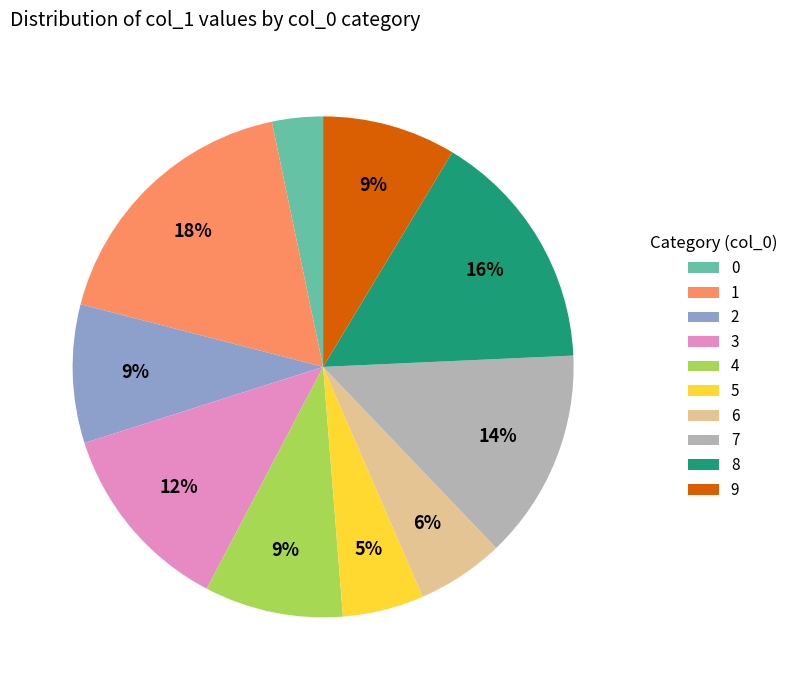

How many slices are in this pie chart?

10